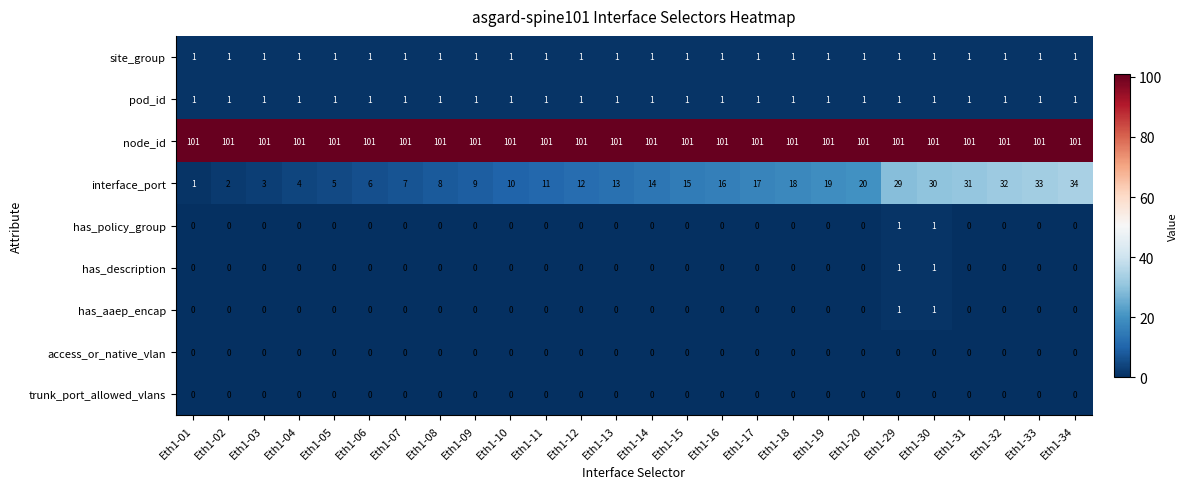

What is the difference between the maximum and second lowest values in the interface_port series?

32